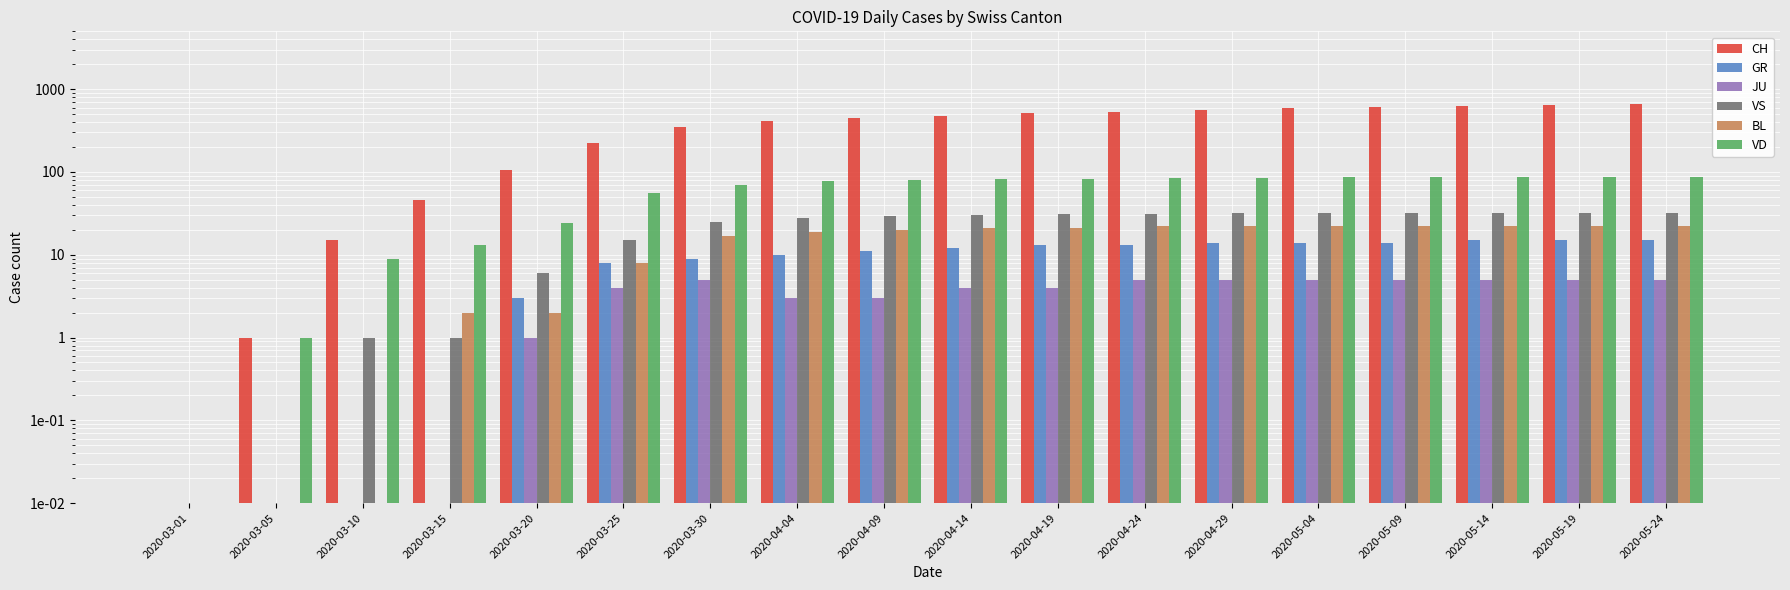

Which has a higher value, 2020-04-04 or 2020-04-24?

2020-04-24